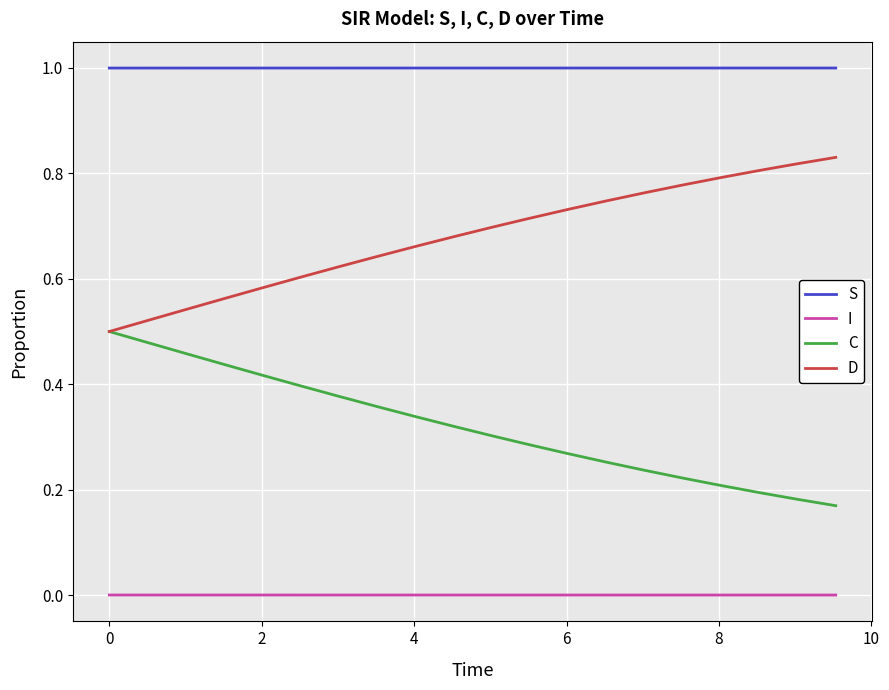

List the series in order of their peak value, lowest first.

I, C, D, S